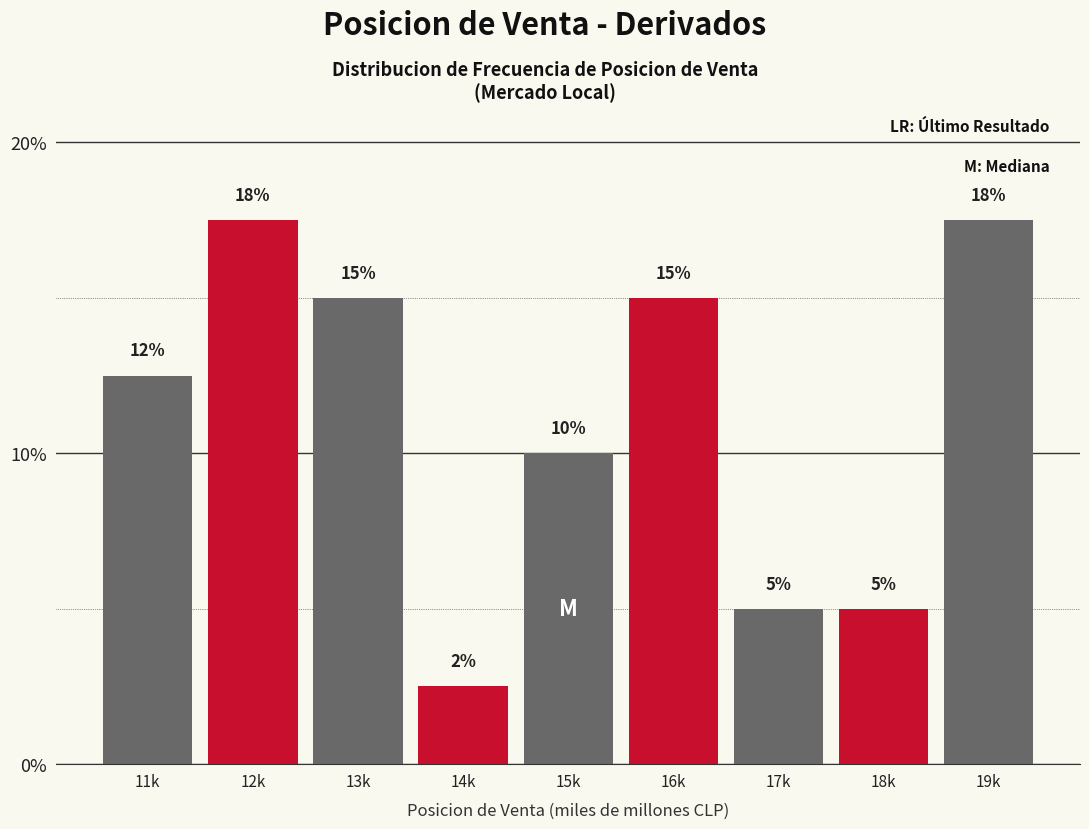

What is the sum of all values?

100.0